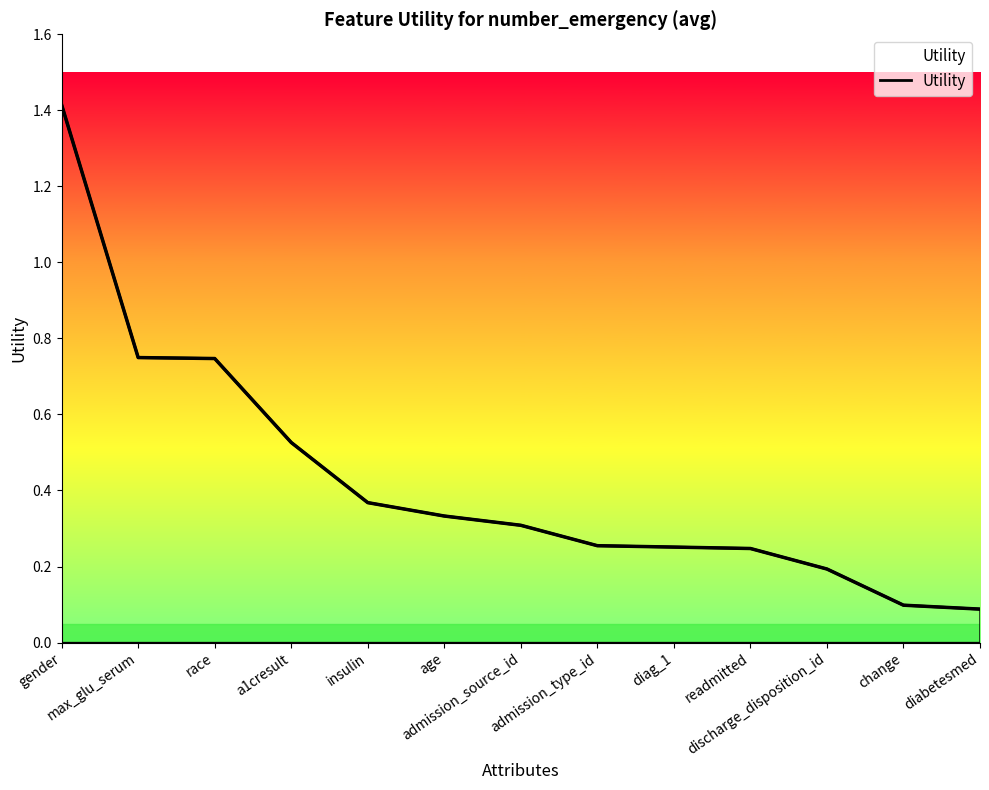

Reading left to right, list all the values displayed in this chart.

gender=1.4	max_glu_serum=0.7	race=0.7	a1cresult=0.5	insulin=0.4	age=0.3	admission_source_id=0.3	admission_type_id=0.3	diag_1=0.3	readmitted=0.2	discharge_disposition_id=0.2	change=0.1	diabetesmed=0.1